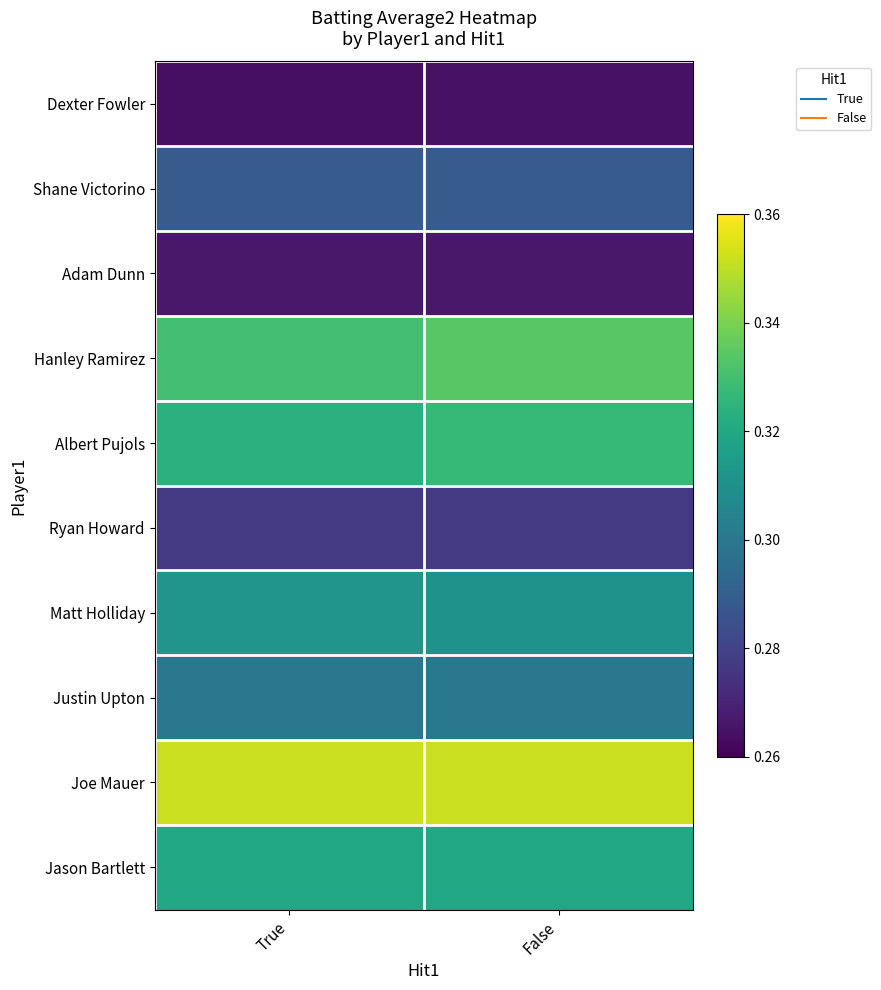

What is the spread (max minus min) of values at True?

0.1